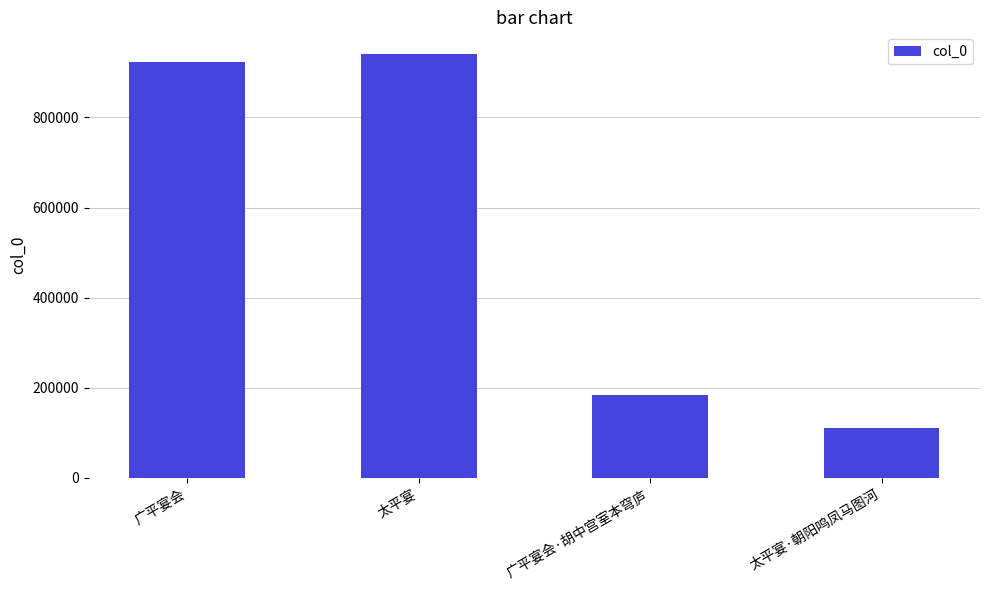

What position from the left is 太平宴?

2